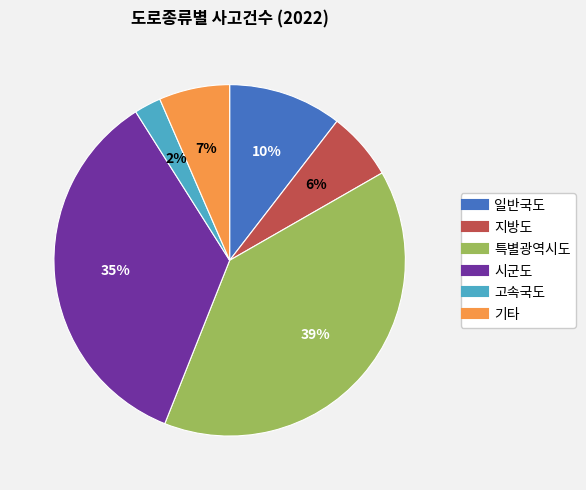

To the nearest percent, what is the average slice percentage?

17%